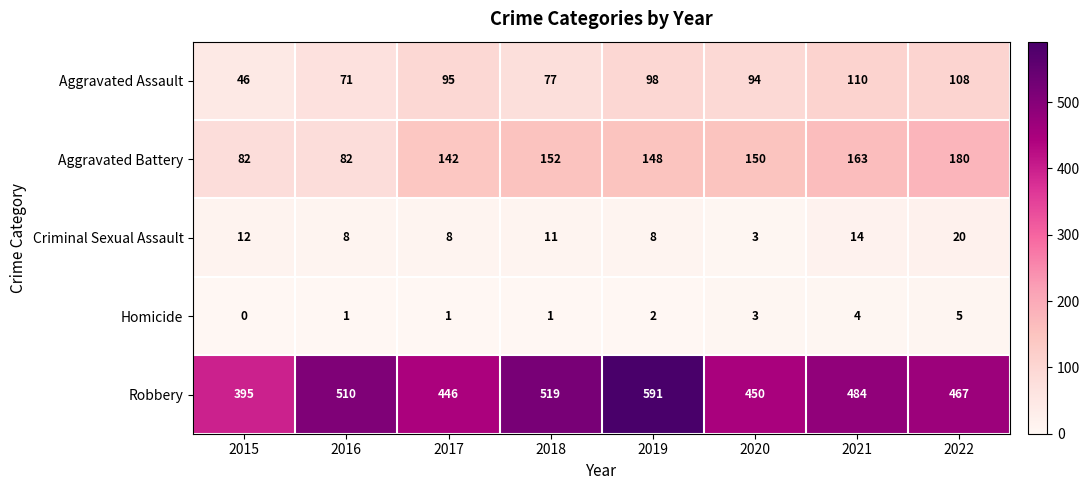

Which series changed the most between 2017 and 2020?

Aggravated Battery